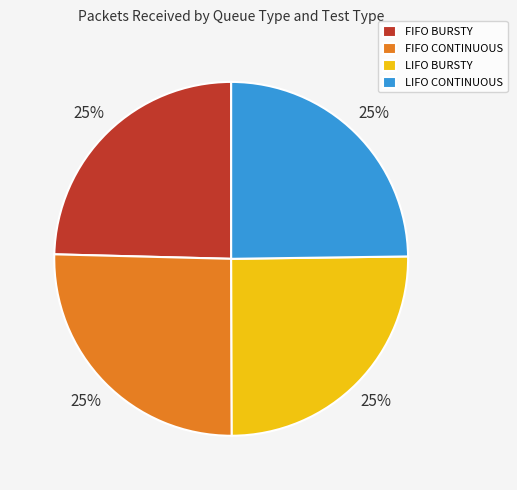

How many slices are in this pie chart?

4